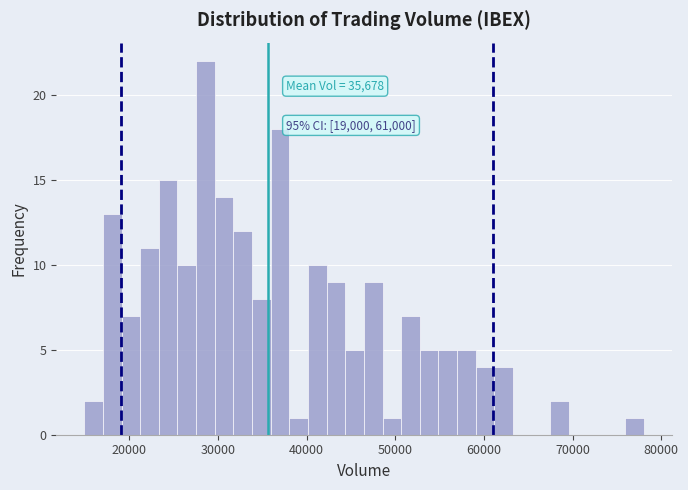

Read against the x-axis, roughly where is the centre of the tallest bar?

29000